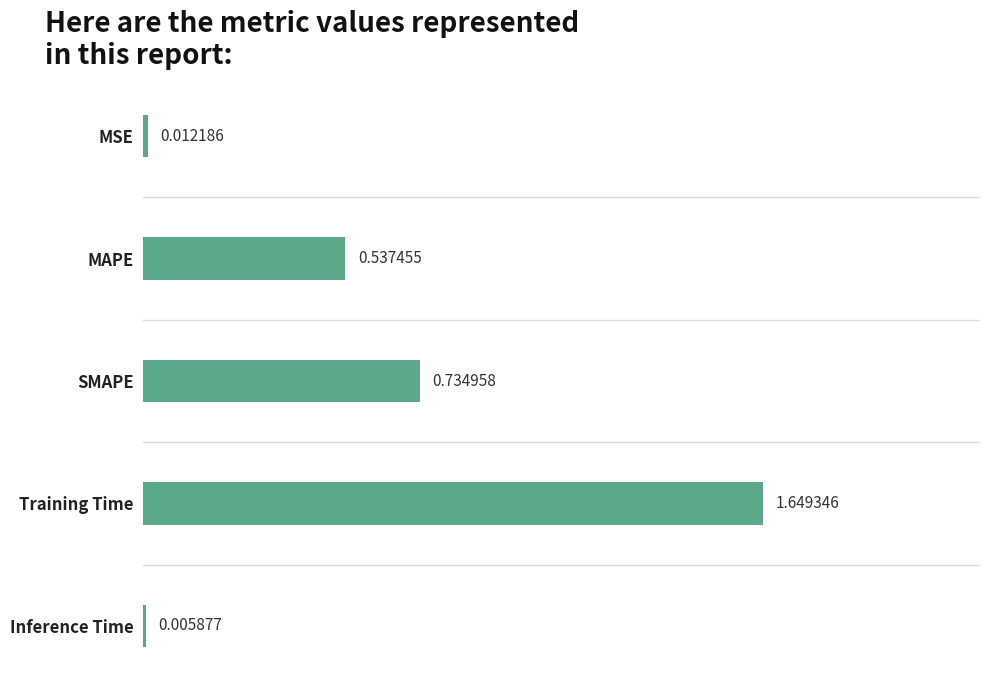

How many distinct data groups are displayed?

1